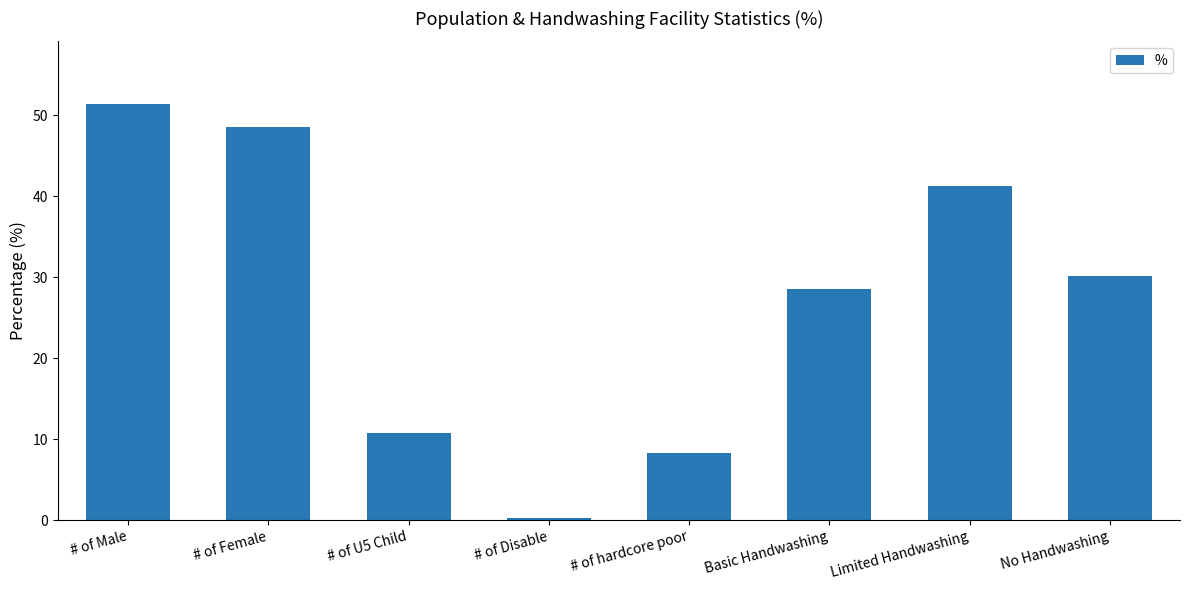

List the labels in order of value, largest first.

# of Male, # of Female, Limited Handwashing, No Handwashing, Basic Handwashing, # of U5 Child, # of hardcore poor, # of Disable